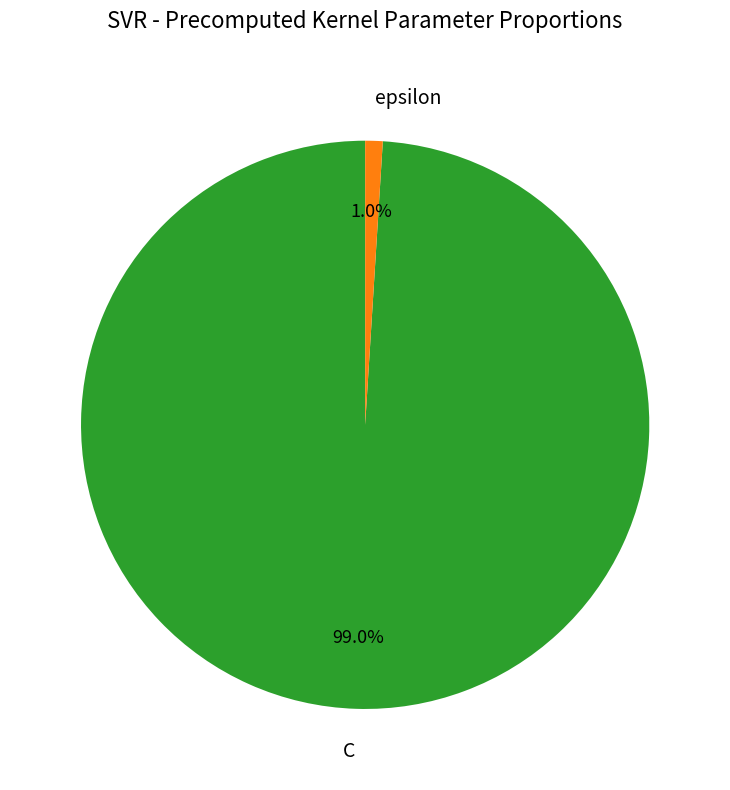

What portion of the pie excludes epsilon?

99.0%